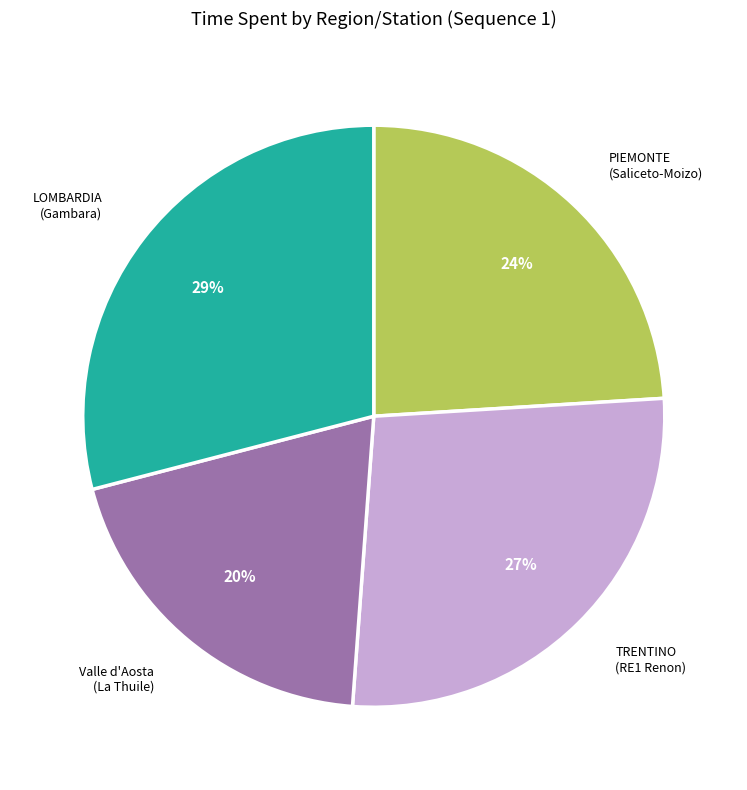

Combined, do PIEMONTE (Saliceto-Moizo) and LOMBARDIA (Gambara) account for over 50%?

Yes